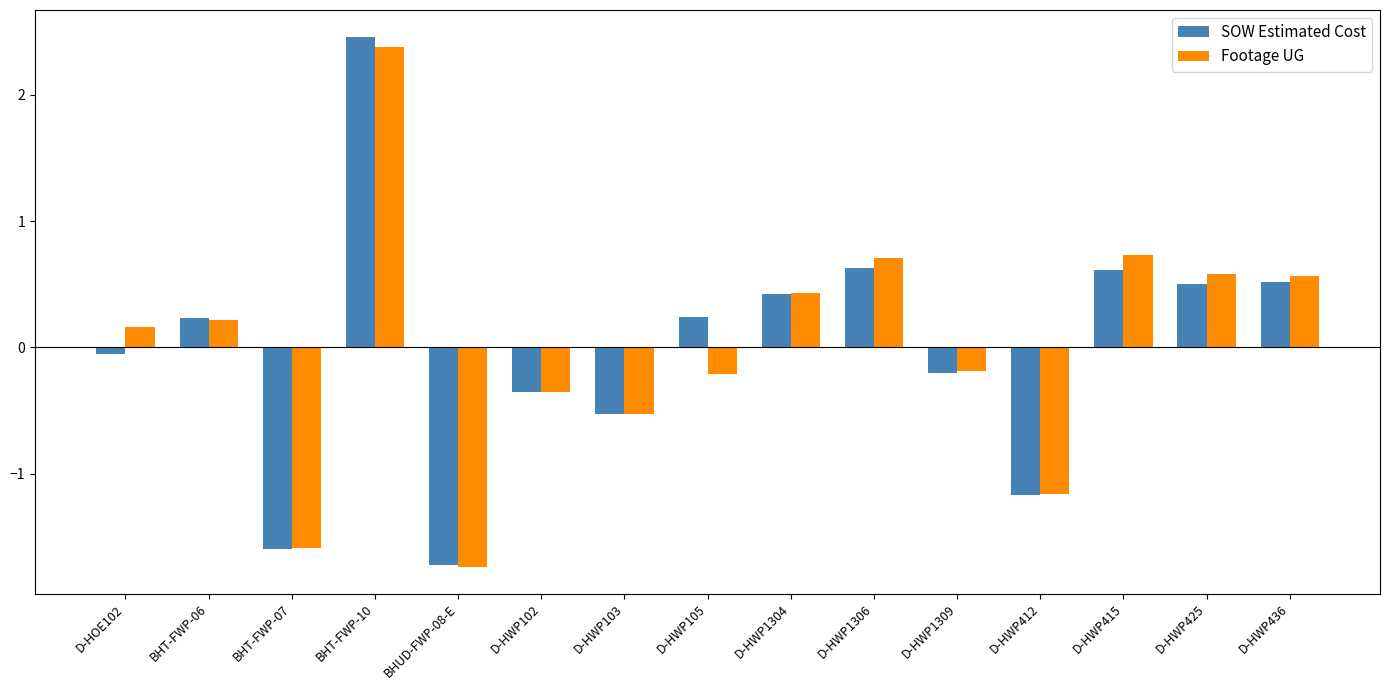

At which category is the sum across all series the highest?

BHT-FWP-10